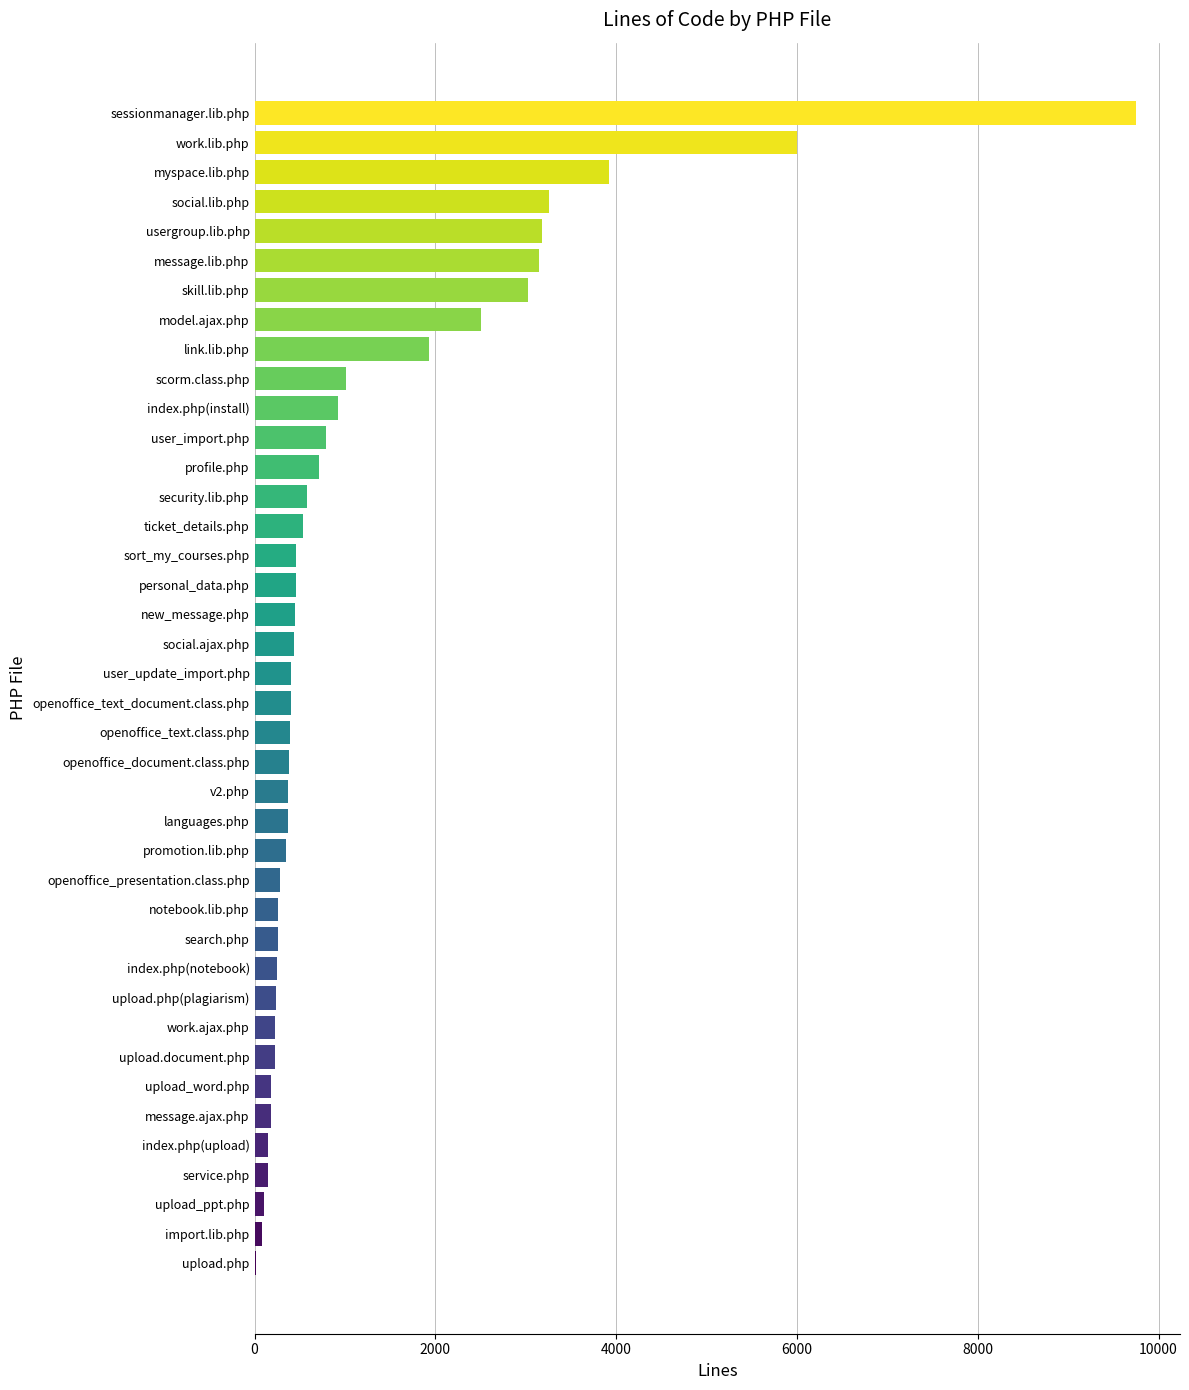

Which has a higher value, search.php or sessionmanager.lib.php?

sessionmanager.lib.php